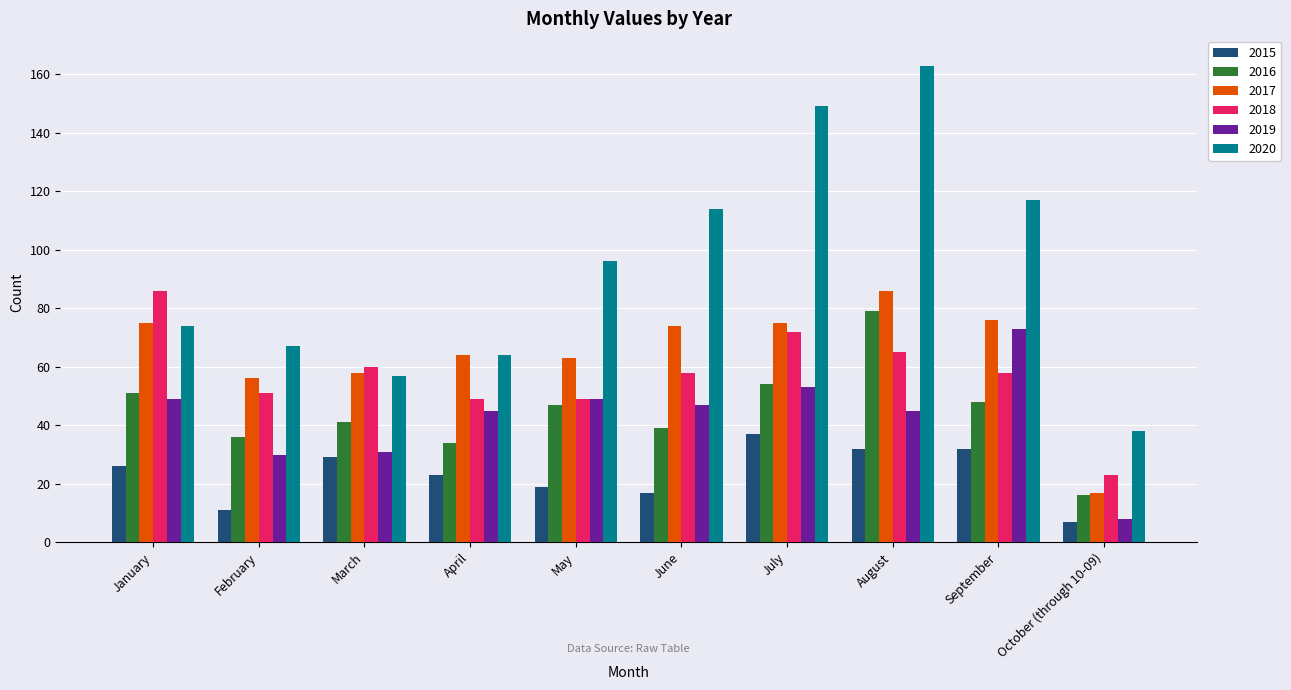

Reading left to right, list all the values displayed in this chart.

2015: January=26	February=11	March=29	April=23	May=19	June=17	July=37	August=32	September=32	October (through 10-09)=7
2016: January=51	February=36	March=41	April=34	May=47	June=39	July=54	August=79	September=48	October (through 10-09)=16
2017: January=75	February=56	March=58	April=64	May=63	June=74	July=75	August=86	September=76	October (through 10-09)=17
2018: January=86	February=51	March=60	April=49	May=49	June=58	July=72	August=65	September=58	October (through 10-09)=23
2019: January=49	February=30	March=31	April=45	May=49	June=47	July=53	August=45	September=73	October (through 10-09)=8
2020: January=74	February=67	March=57	April=64	May=96	June=114	July=149	August=163	September=117	October (through 10-09)=38